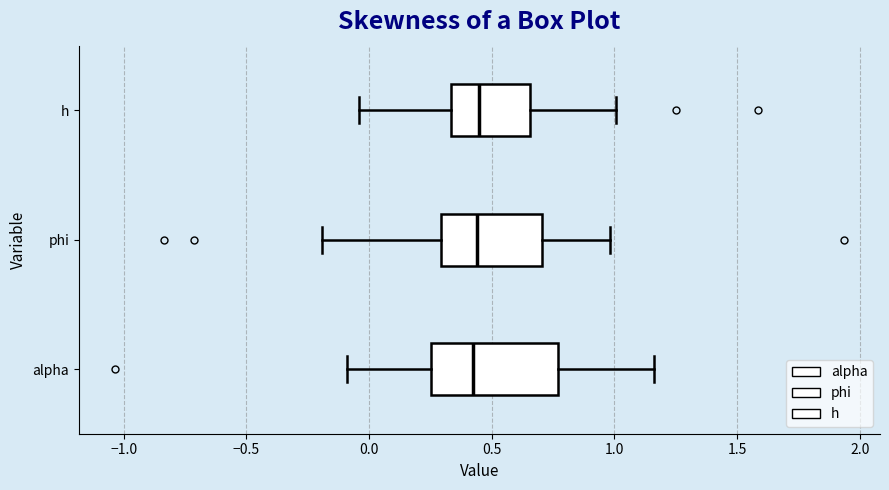

Where does the median line of the box for alpha sit on the x-axis? The values are not printed on the chart, so give them approximately, as read against the axis.

0.40